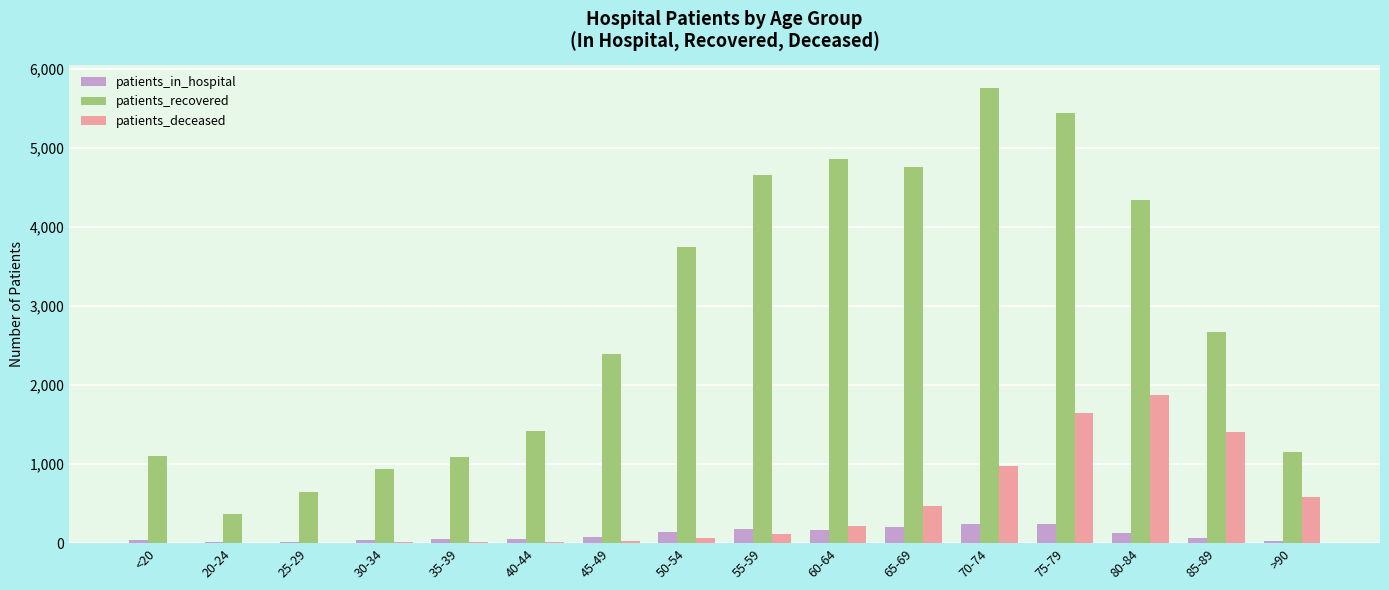

Which category has the highest value across all series?

70-74